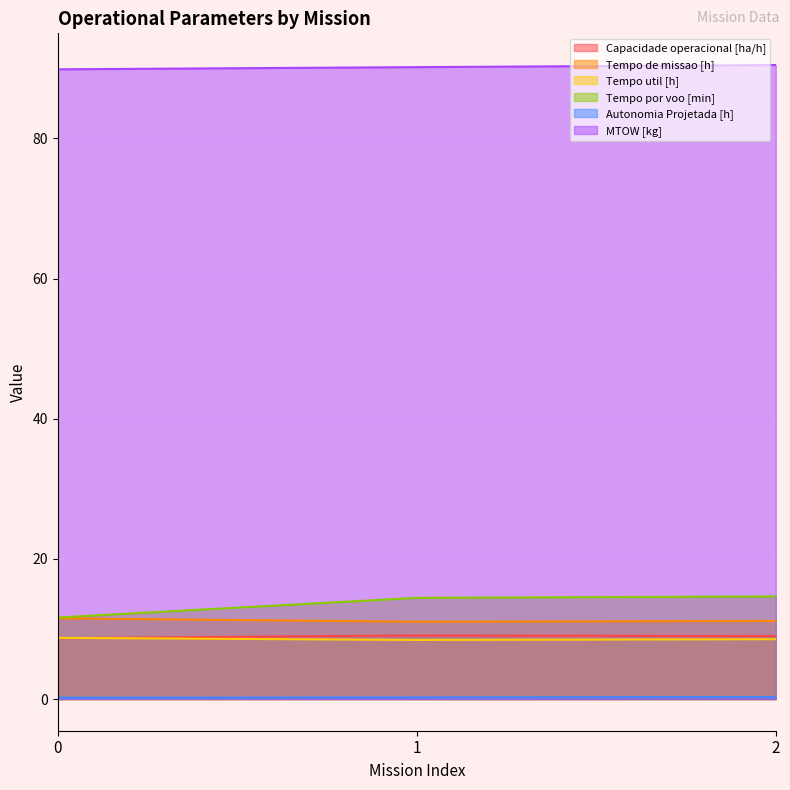

Which series changed the most between 0 and 2?

Tempo por voo [min]